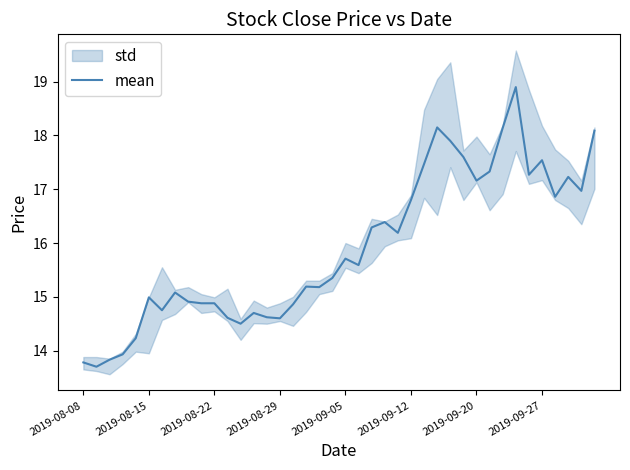

What is the minimum value for mean?

13.7